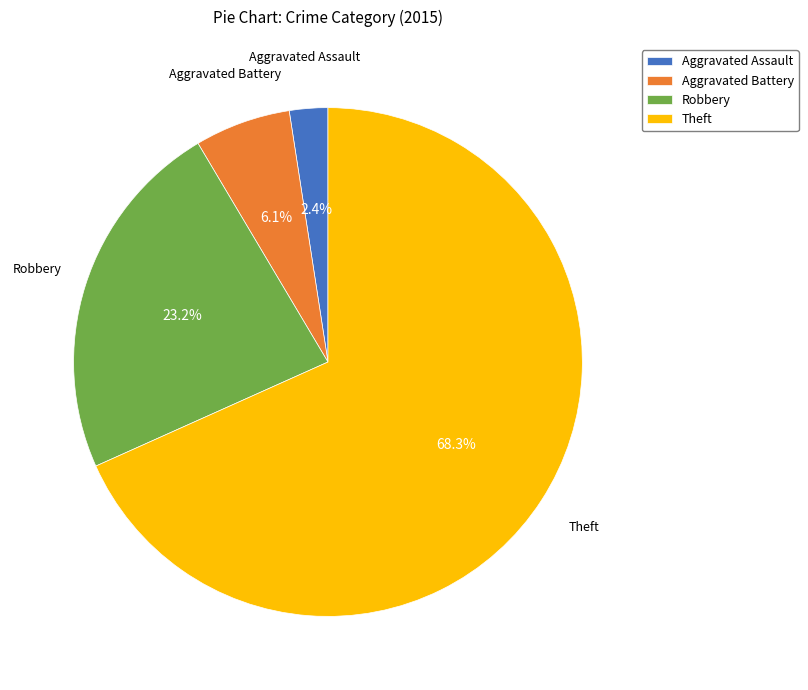

What is the largest slice in the pie chart?

Theft